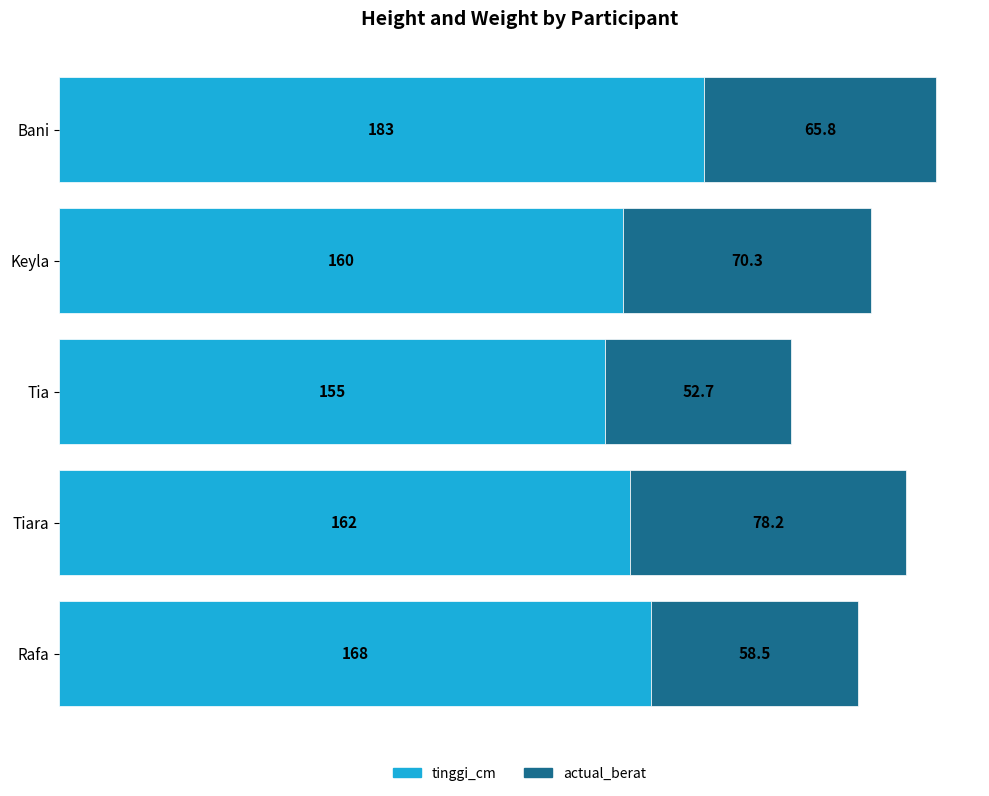

Read the tinggi_cm value at Keyla.

160.0